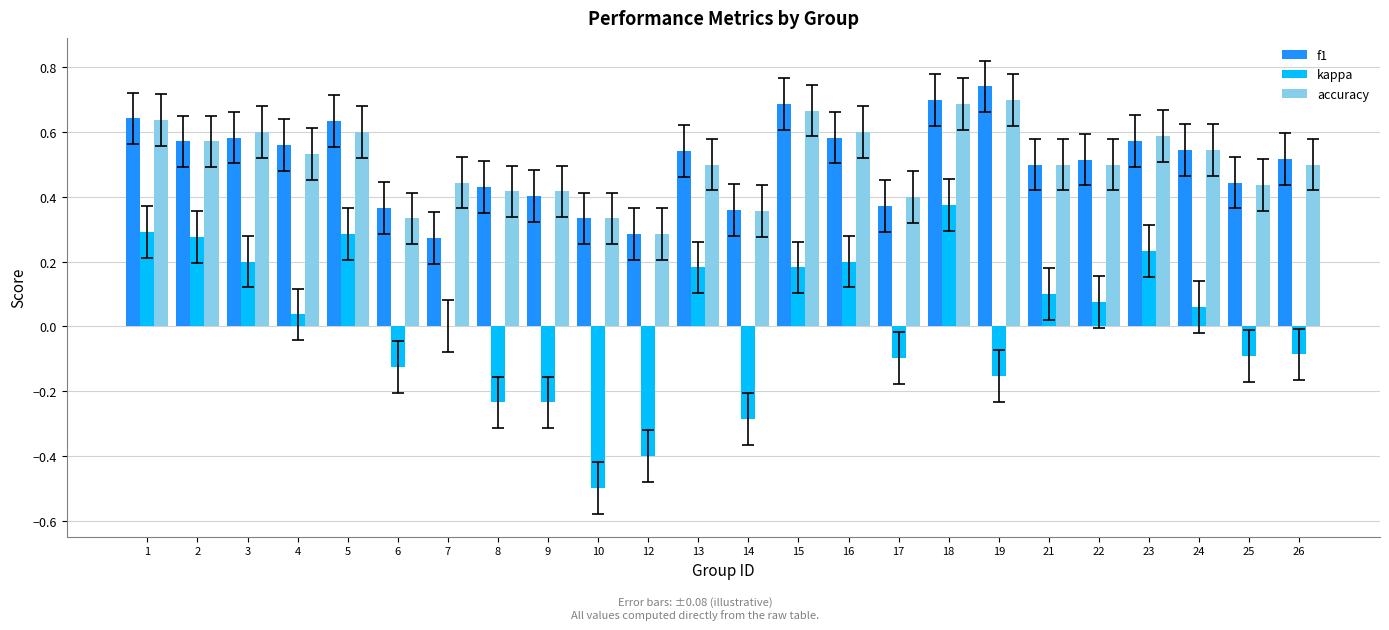

What is the total value across all series at 26?

0.9